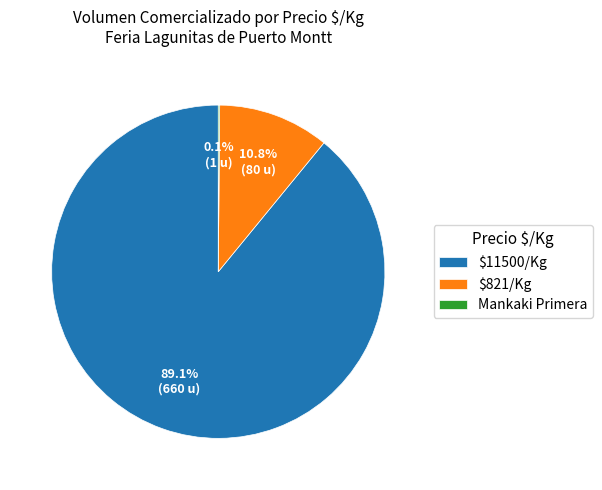

What is the majority slice?

$11500/Kg